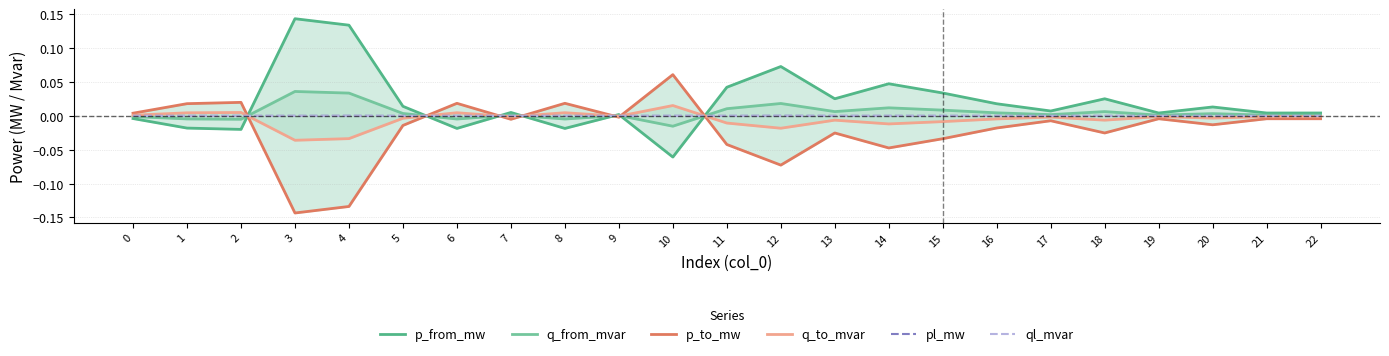

How many series are shown in this chart?

6